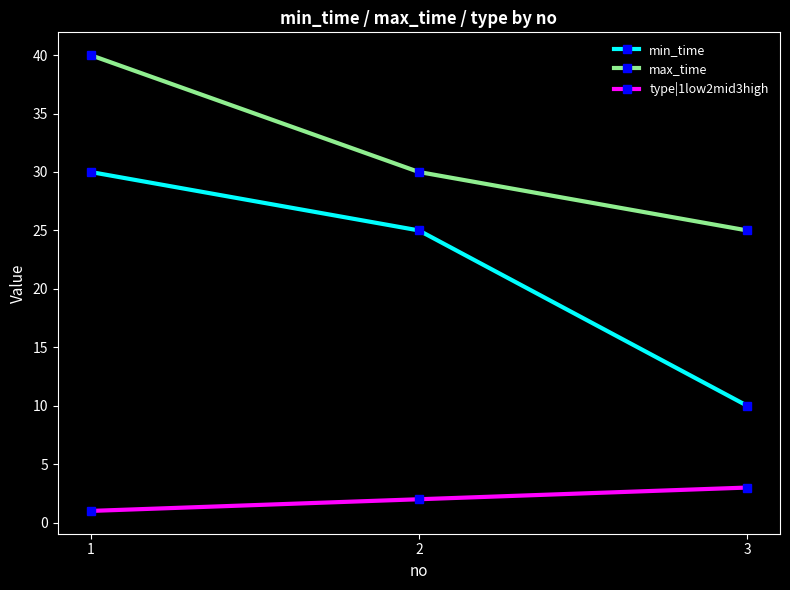

Is this an area chart (filled region under the line)?

No